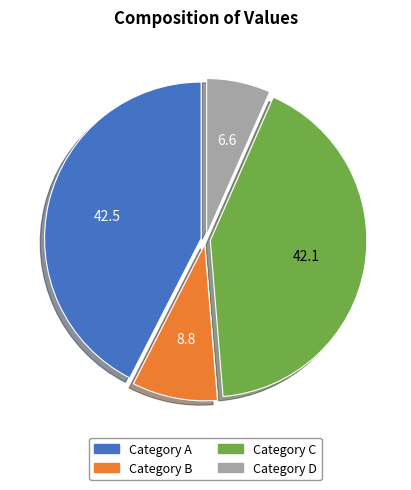

Count the number of slices in the pie.

4